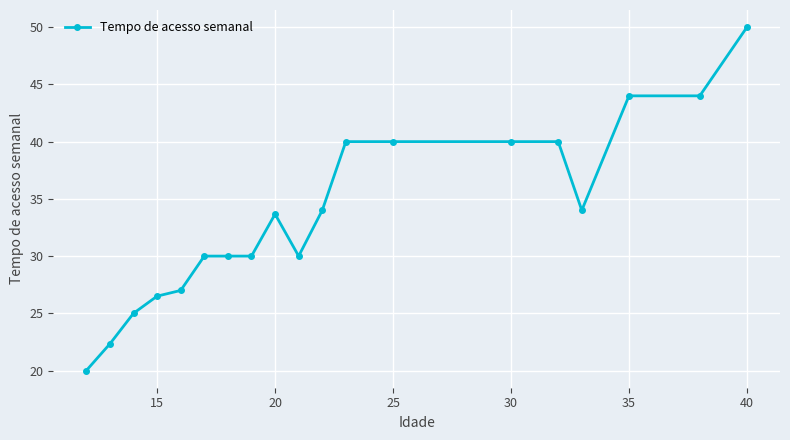

What is the maximum value shown in the chart?

50.0